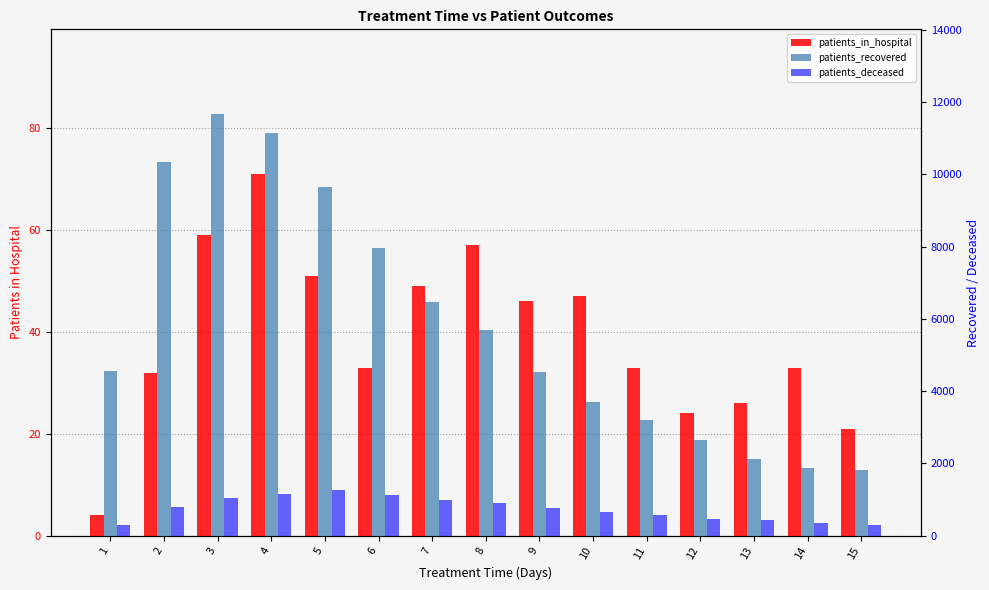

Reading right to left, what are all the values shown in this chart?

patients_in_hospital: 21	33	26	24	33	47	46	57	49	33	51	71	59	32	4
patients_recovered: 1816	1879	2120	2646	3201	3710	4544	5681	6457	7966	9648	11146	11677	10334	4563
patients_deceased: 286	357	424	460	570	654	767	900	993	1136	1277	1163	1033	786	310